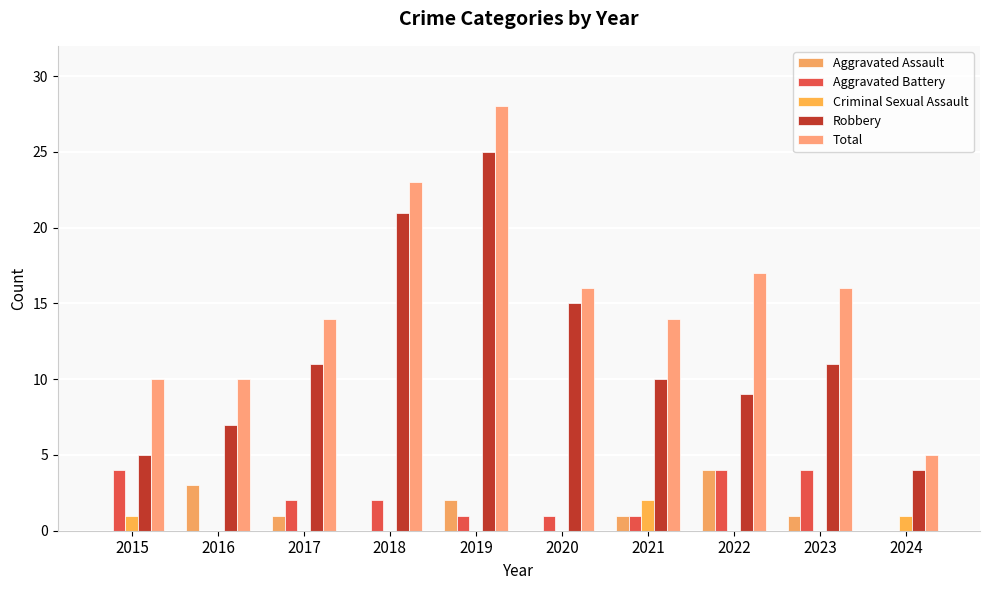

At which category does the chart reach its minimum across all series?

2015